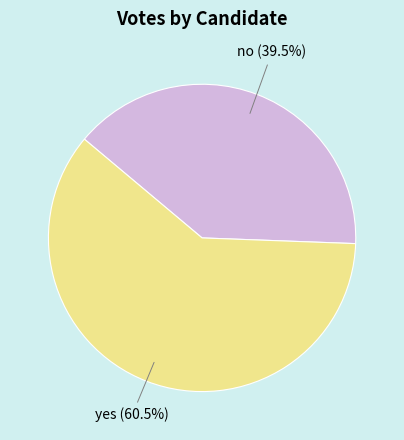

Is there a majority slice in this chart?

Yes